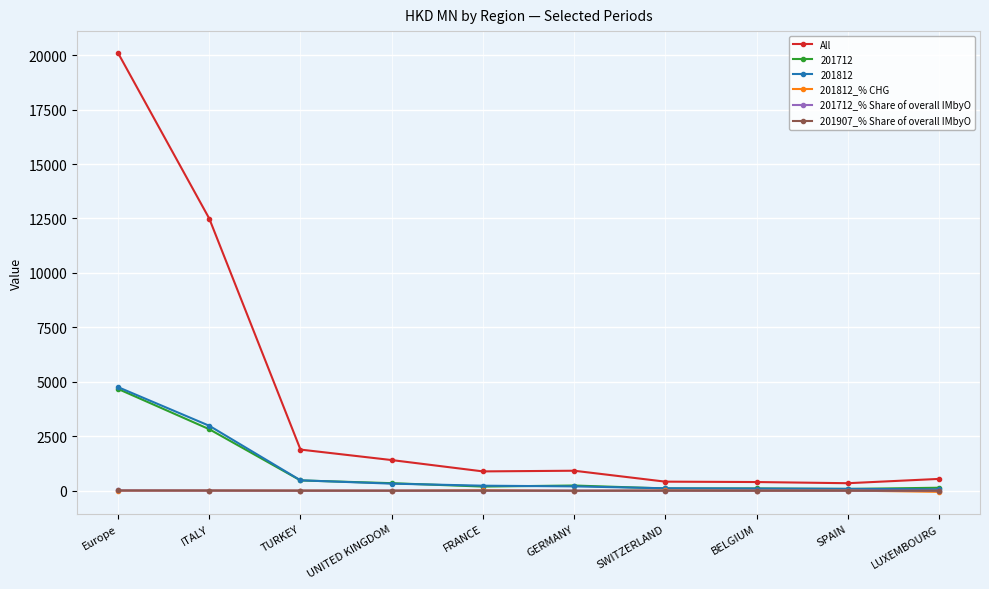

At which label does 201812_% CHG first exceed 1?

Europe